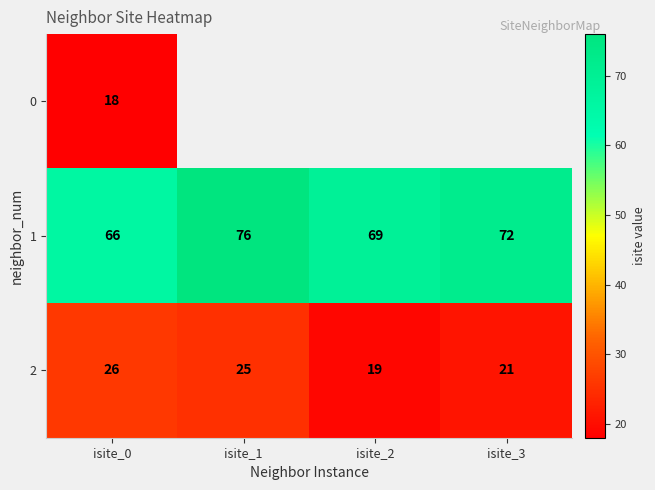

Which has a higher value, isite_3 or isite_0?

isite_0